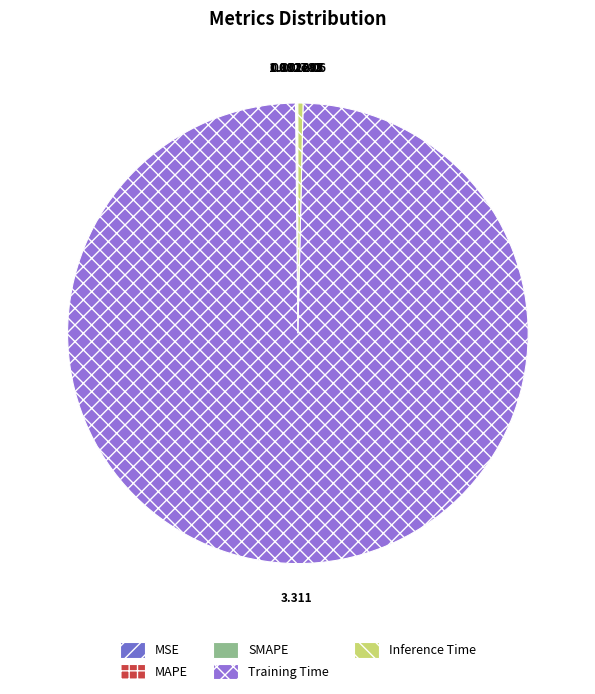

The MAPE slice represents 1% of the pie. True or false?

False